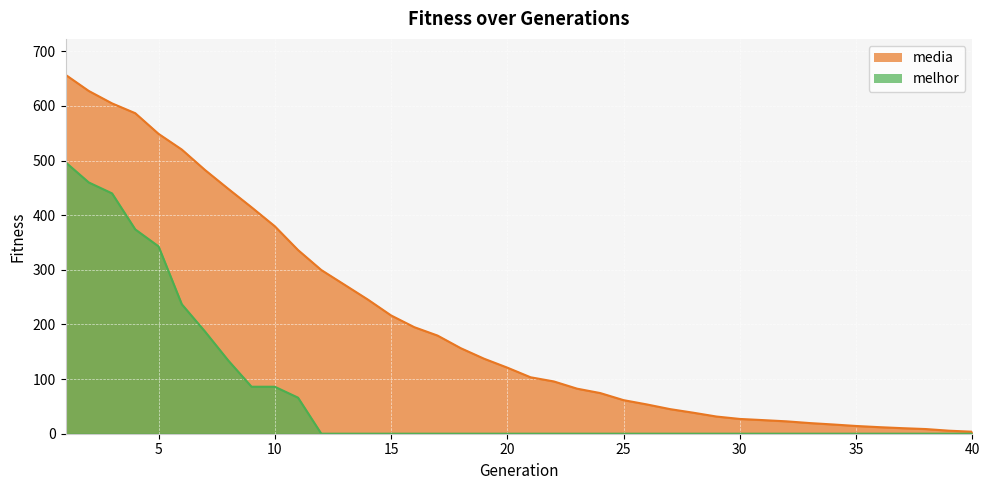

At which label is melhor closest to 248?

6